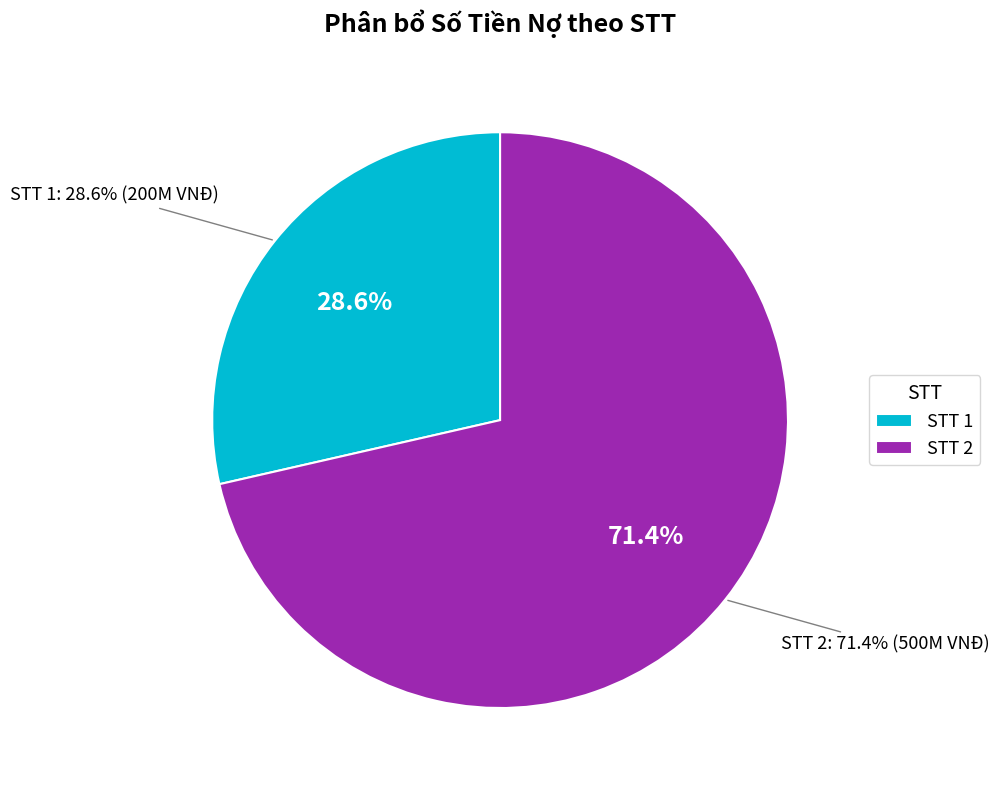

Which category has the biggest portion of the pie?

2